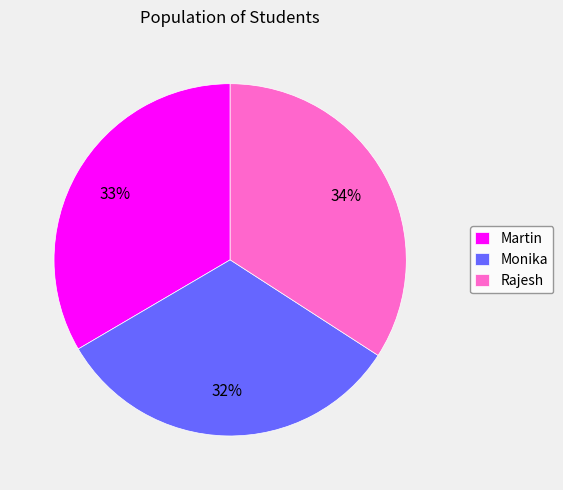

To the nearest percent, what is the difference between the largest and smallest slice percentages?

2%